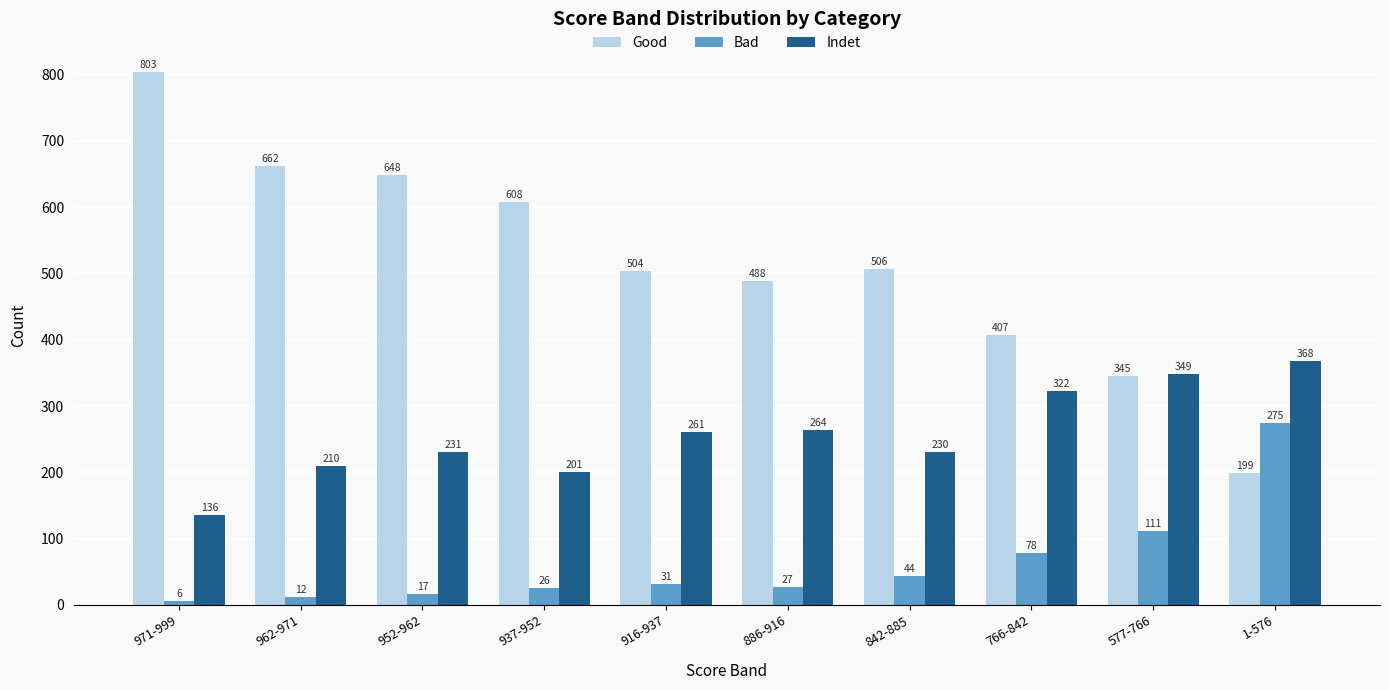

Which category has the highest value across all series?

971-999